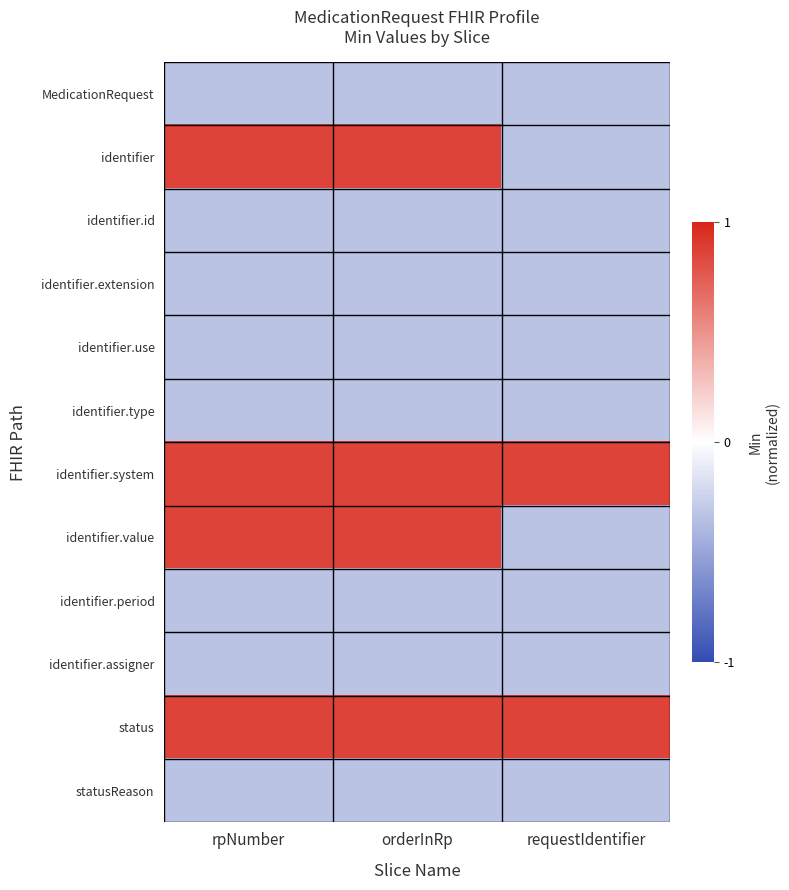

What is the spread (max minus min) of values at orderInRp?

1.8